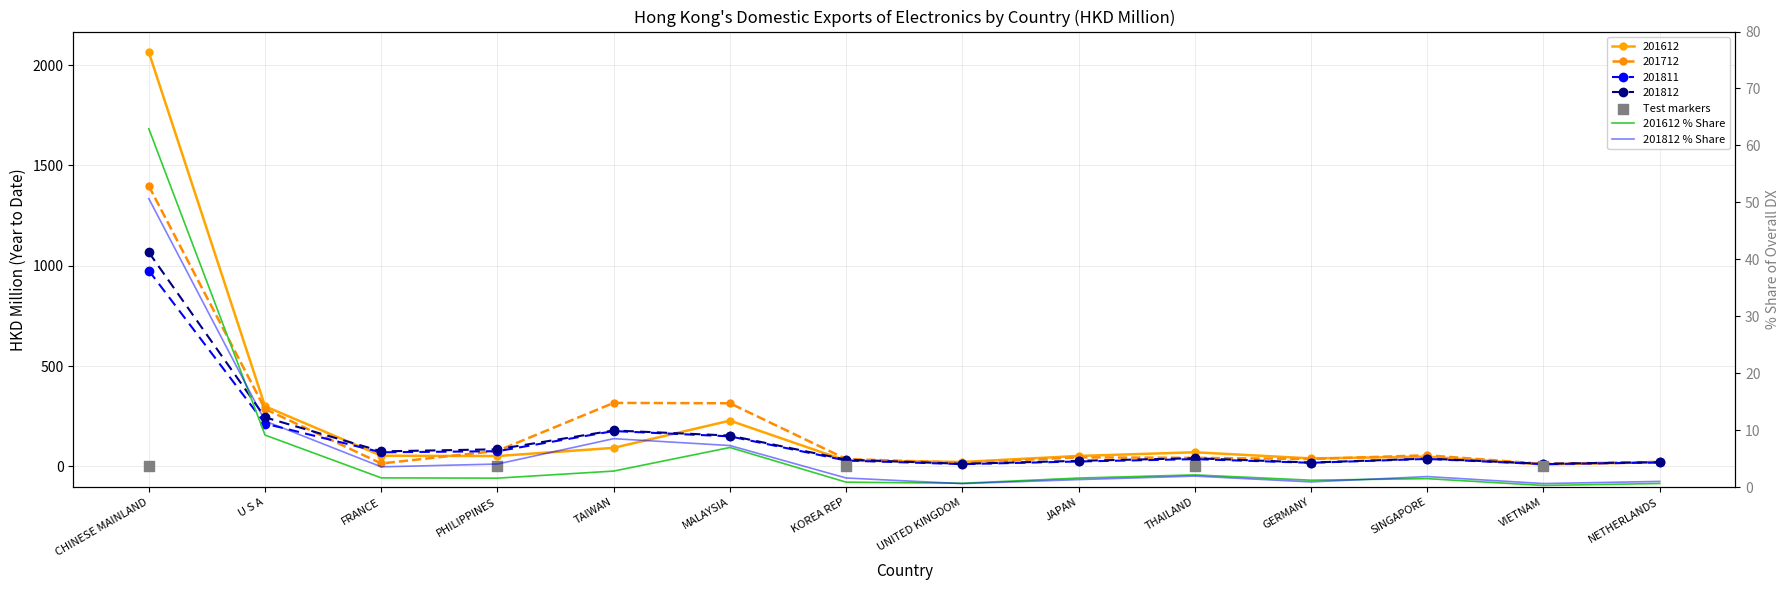

Which series has the largest total across all categories?

201612